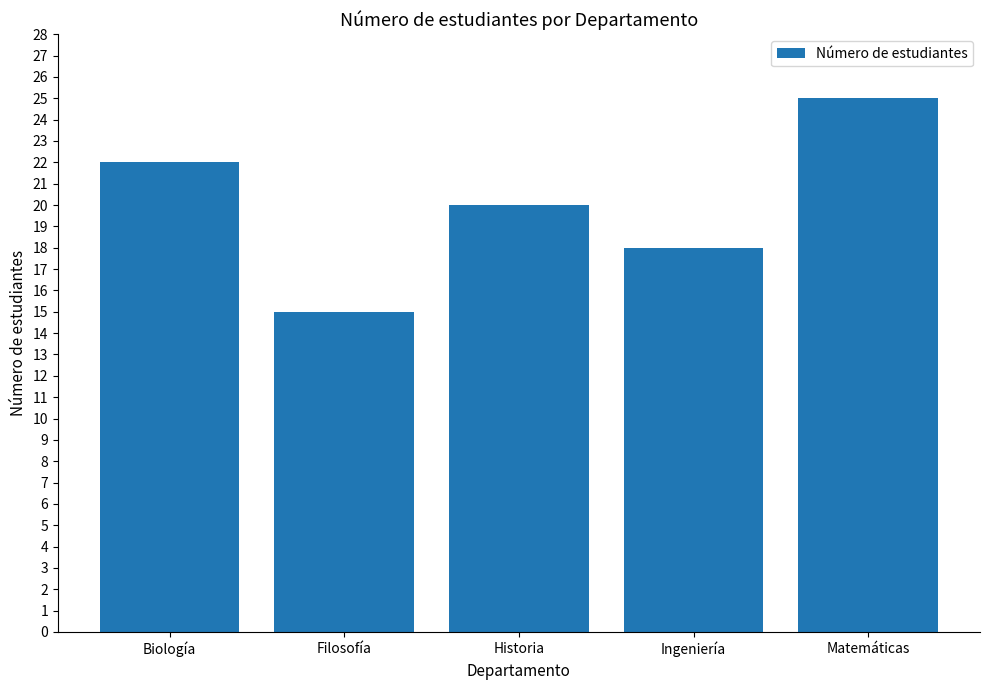

List the labels in order of value, largest first.

Matemáticas, Biología, Historia, Ingeniería, Filosofía